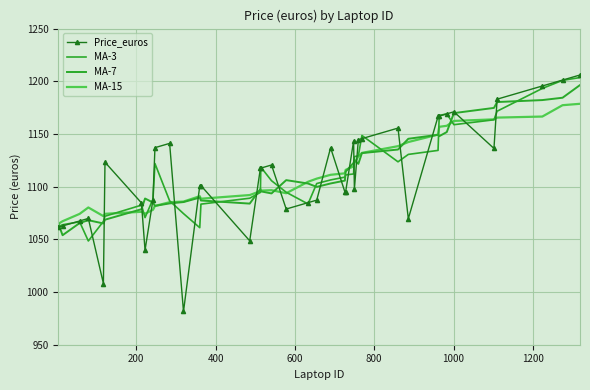

True or false: MA-3 and MA-7 intersect in this chart.

True